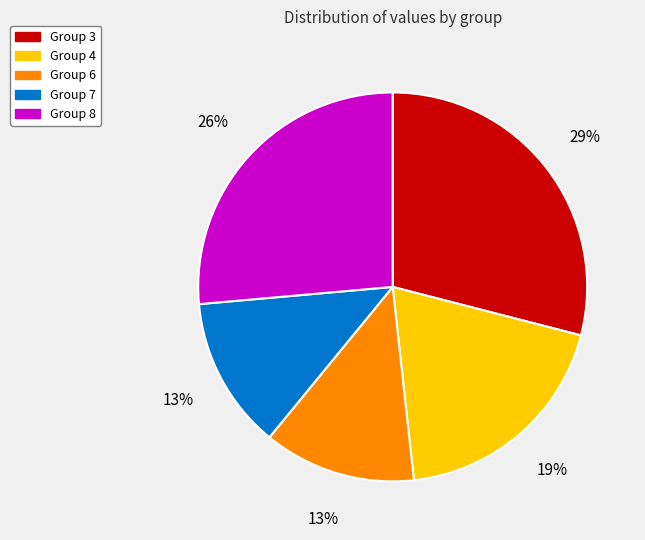

What percentage is the Group 7 slice, to the nearest percent?

13%